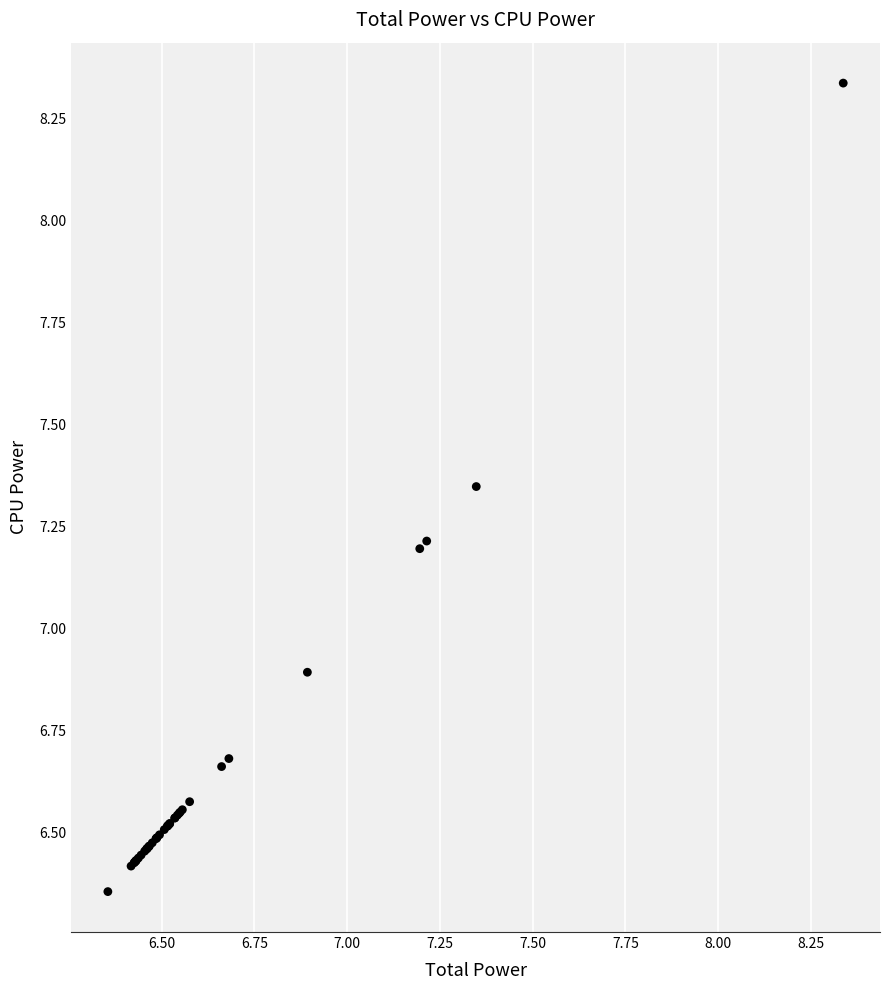

What Y value in the scatter plot is closest to 7?

6.9